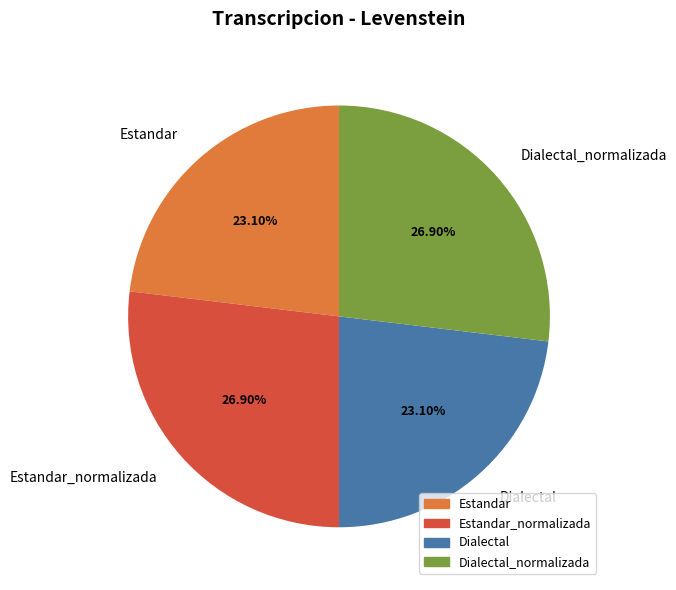

Is it true that Estandar_normalizada is 36% of the pie?

False